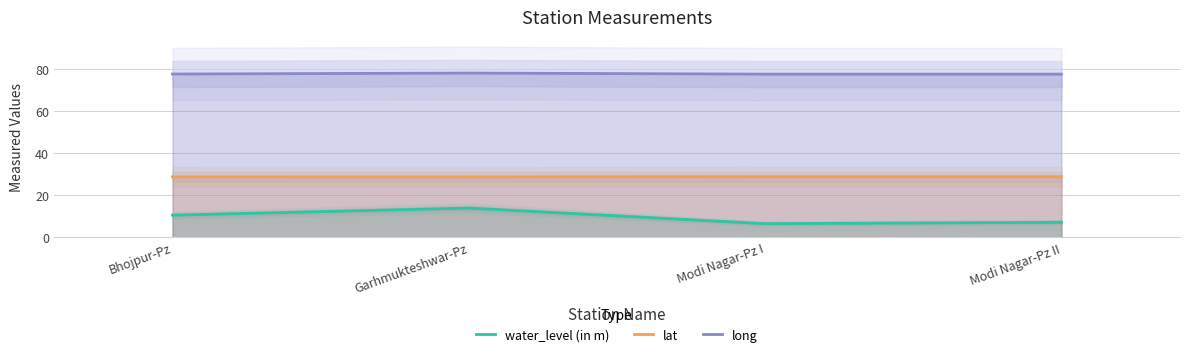

What position from the left is Modi Nagar-Pz I?

3